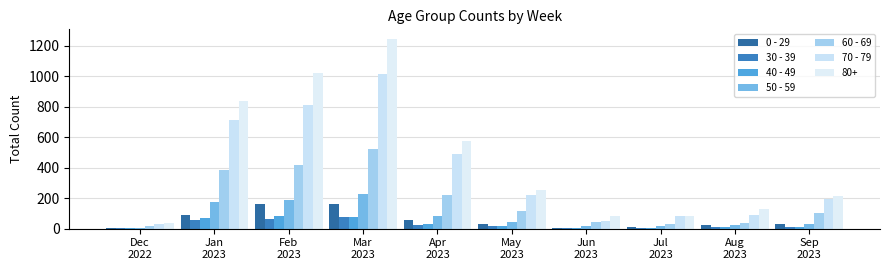

What is the lowest value of the 30 - 39 series?

5